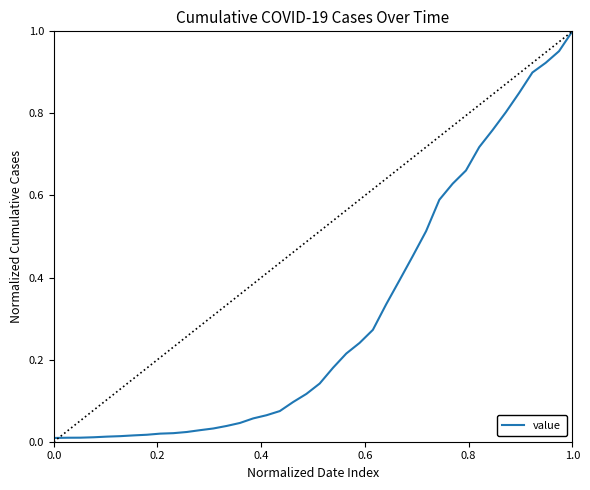

Does the chart display data point markers on the line(s)?

No